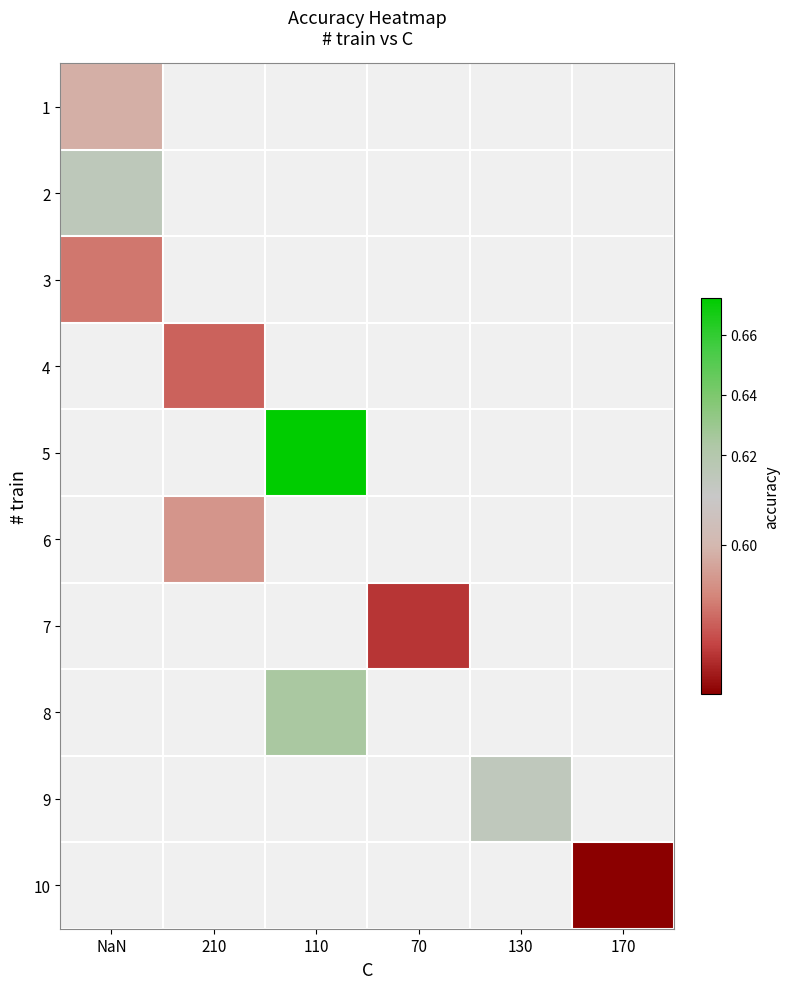

Which category has the highest value across all series?

110